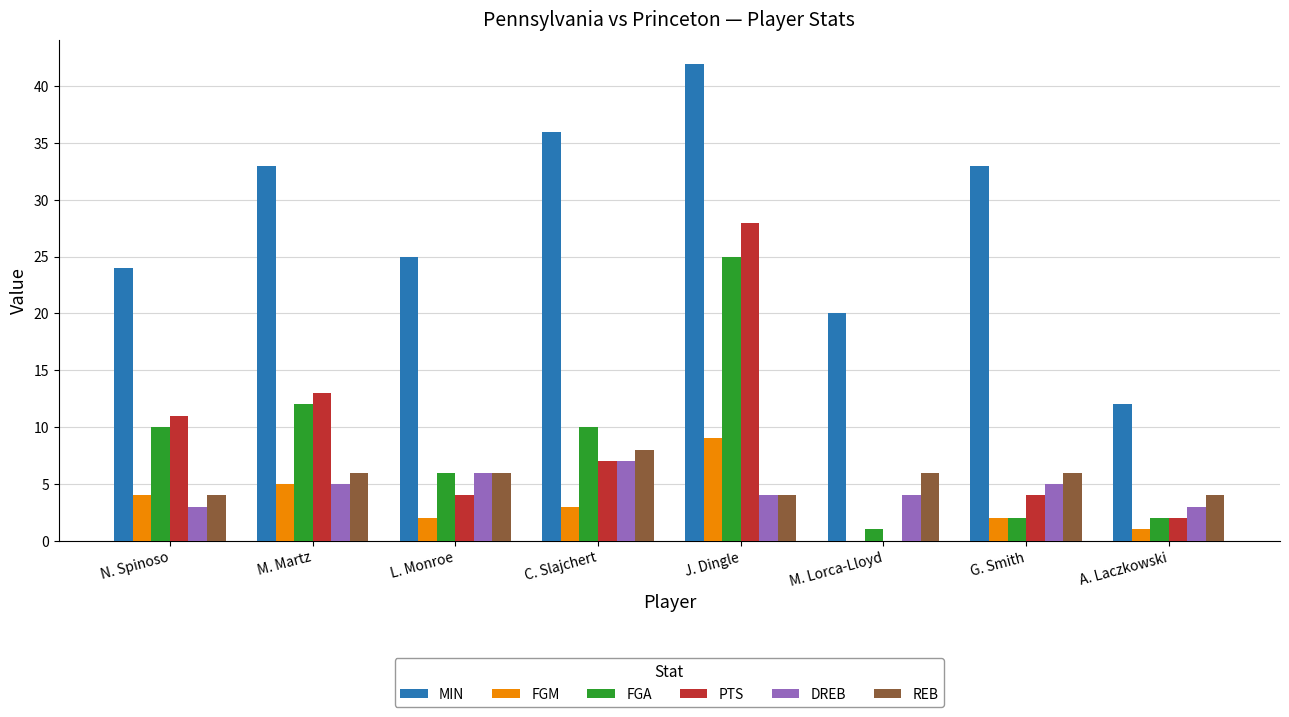

What is the maximum value for REB?

8